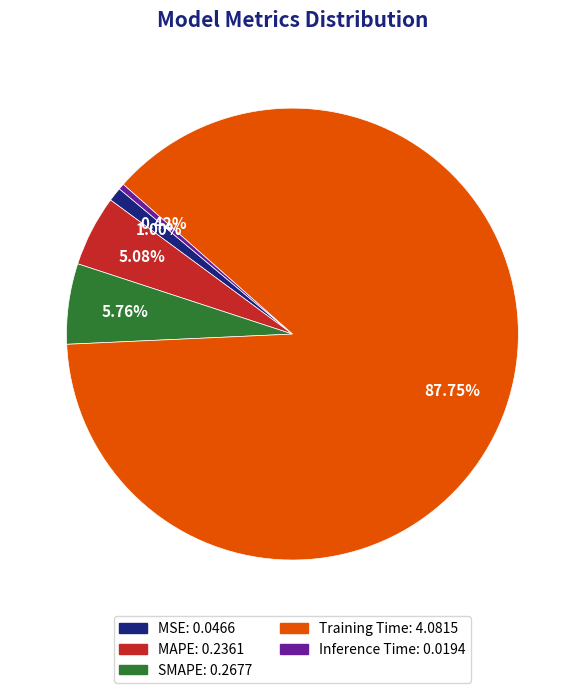

Combined, do SMAPE and Inference Time account for over 50%?

No